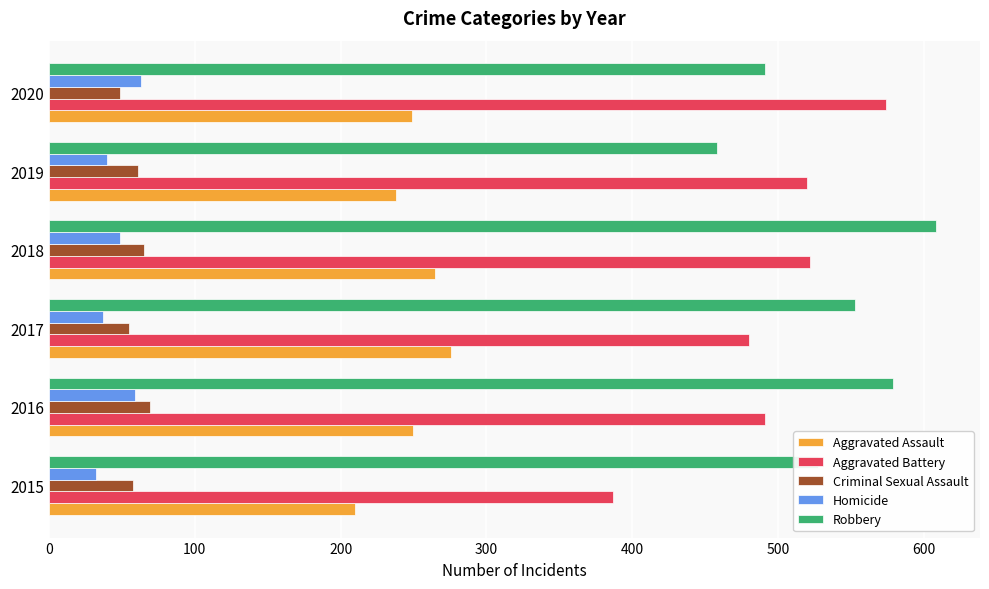

Which series changed the most between 2015 and 2019?

Aggravated Battery